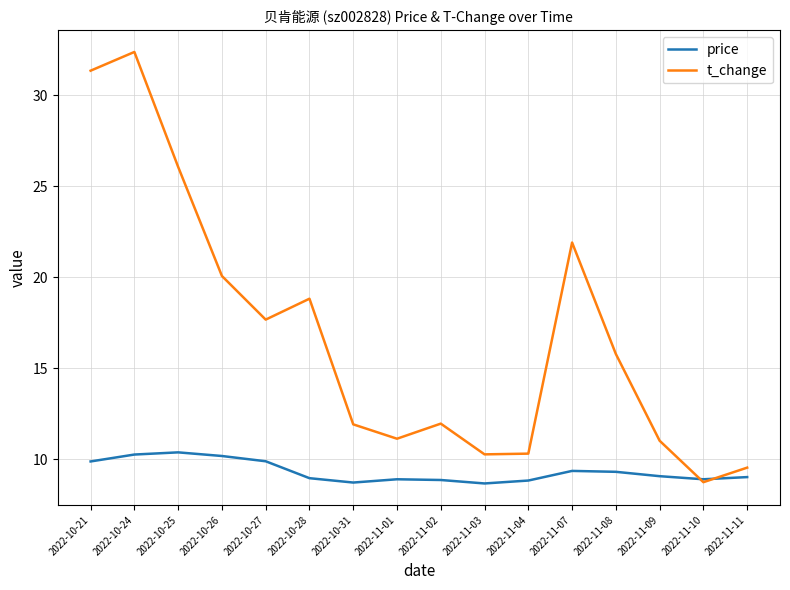

The value of price at 2022-11-04 is 12.3. True or false?

False